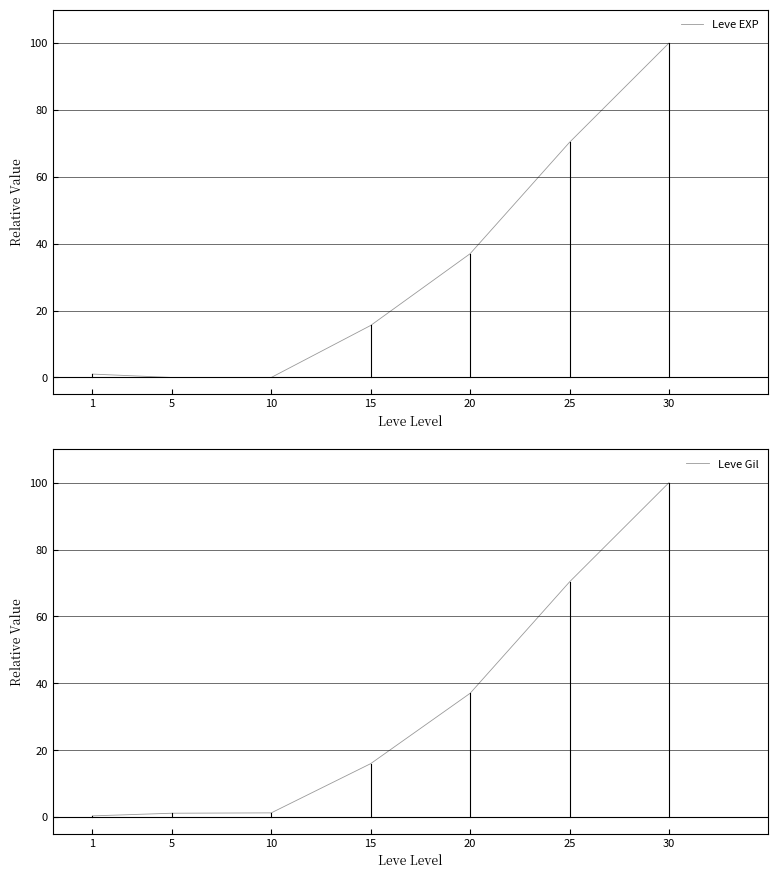

True or false: Leve Gil has more than 0 interior local peaks.

False